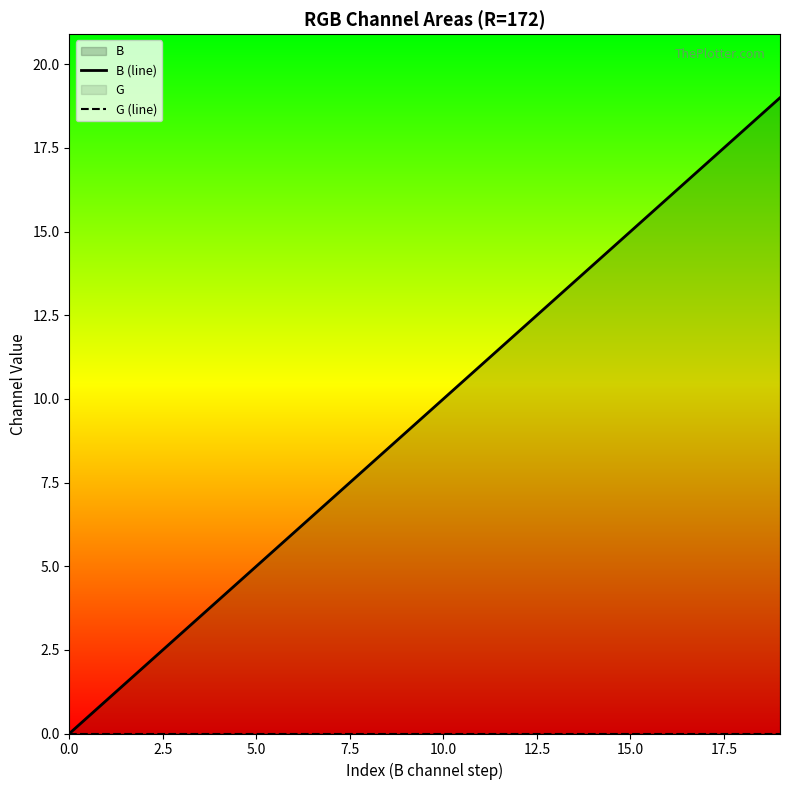

How many positive values does the B (line) series have?

19